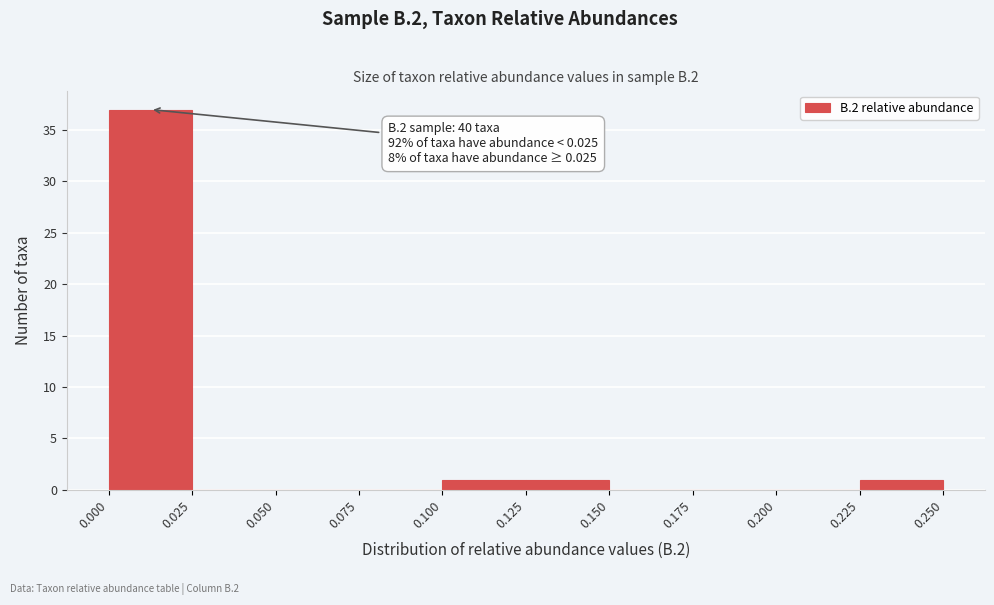

Over which range of the x-axis is the bar tallest?

0.000 to 0.025